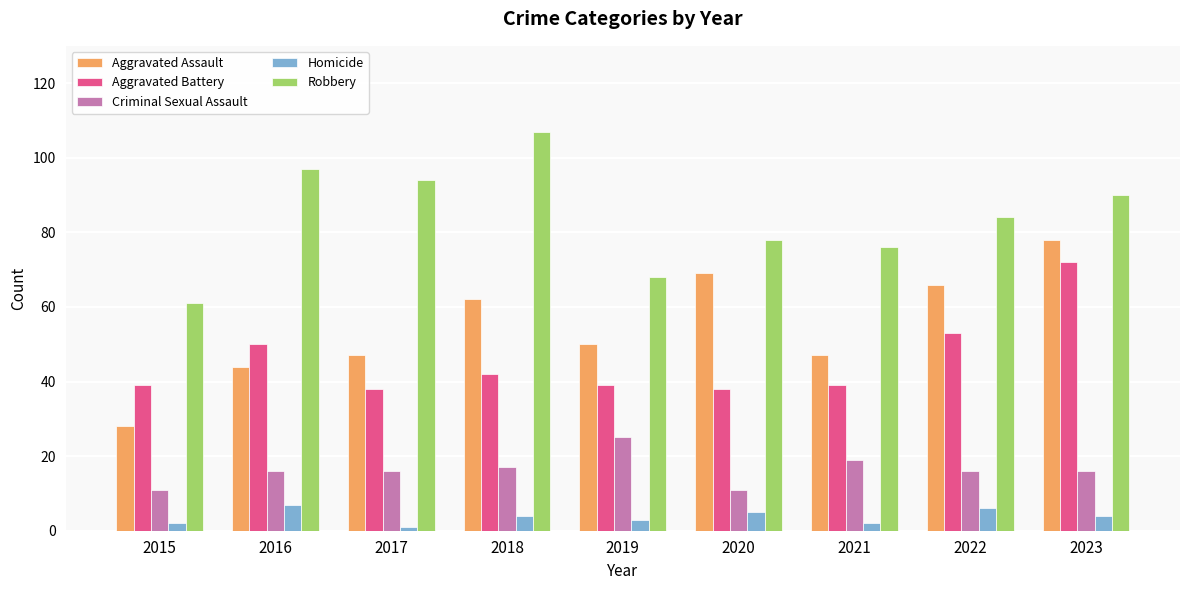

What is the total value across all series at 2018?

232